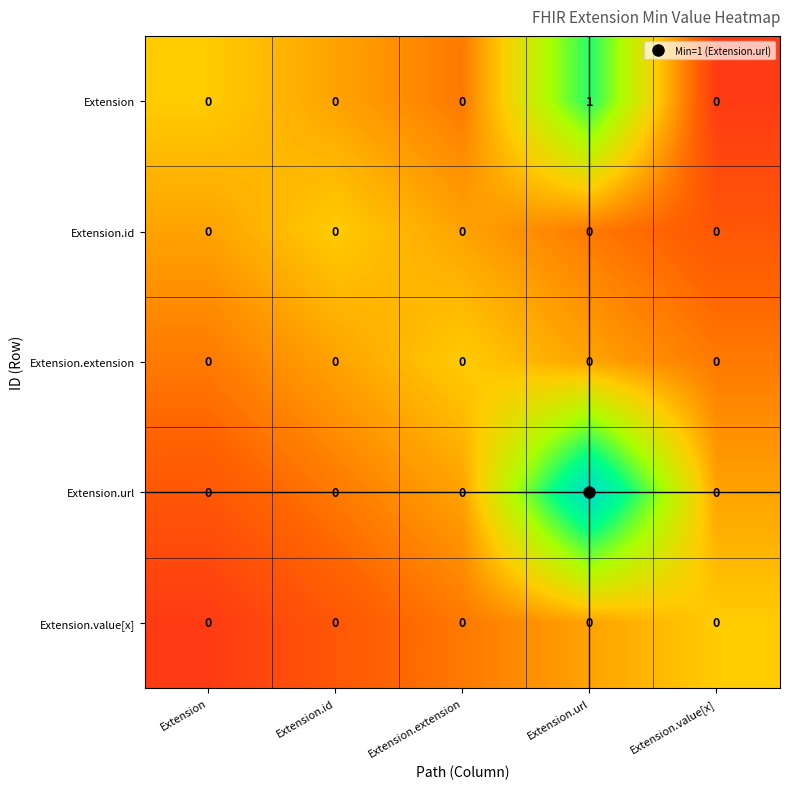

Is it true that Extension.value[x] equals 0 at Extension.extension?

True